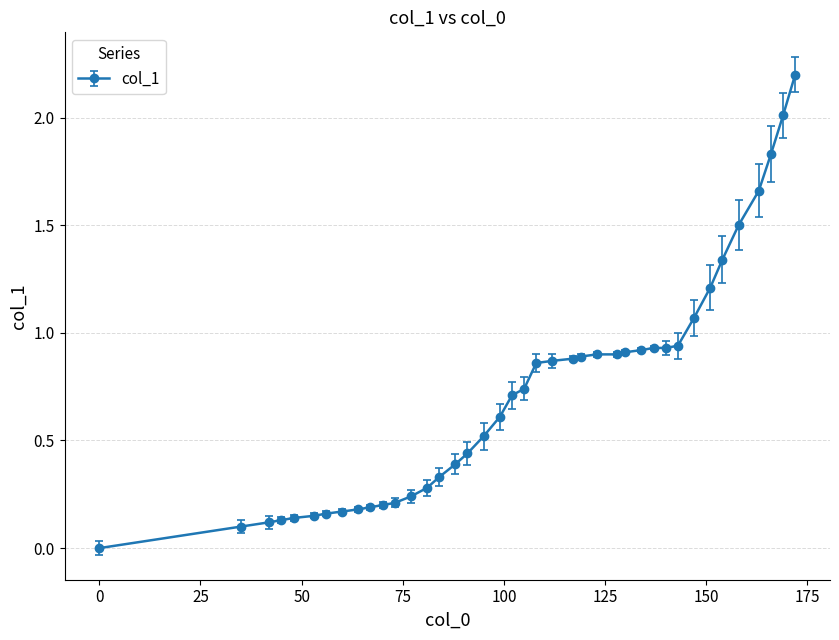

What is the difference between the maximum and minimum values?

2.2